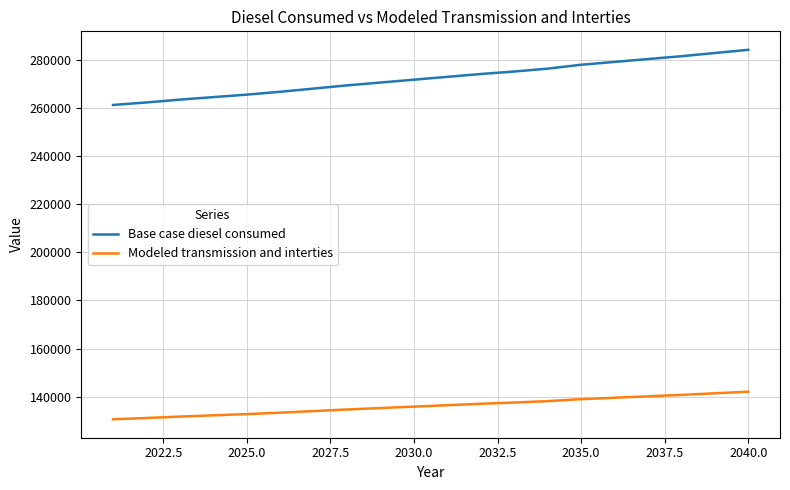

Rank the series by their maximum value, from highest to lowest.

Base case diesel consumed, Modeled transmission and interties